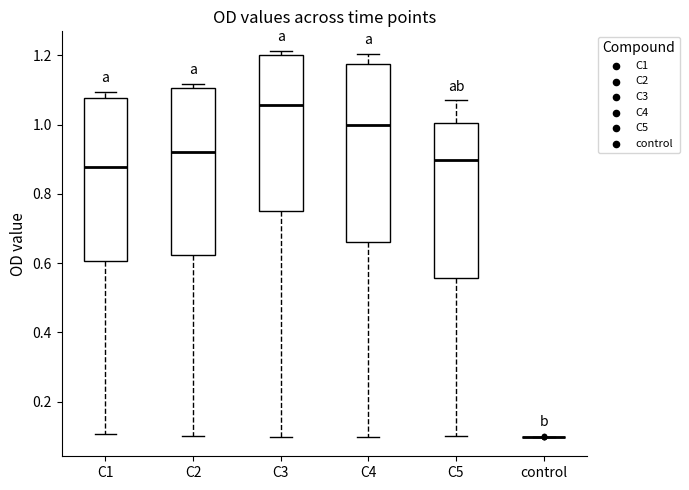

Reading left to right, read every box against the y-axis: the position of its median line, the range the box covers, and the ends of its whiskers. The values are not printed on the chart, so give them approximately, as read against the axis.

C1: median 0.88, box 0.60 to 1.08, whiskers 0.10 to 1.10
C2: median 0.92, box 0.62 to 1.10, whiskers 0.10 to 1.12
C3: median 1.06, box 0.76 to 1.20, whiskers 0.10 to 1.22
C4: median 1.00, box 0.66 to 1.18, whiskers 0.10 to 1.20
C5: median 0.90, box 0.56 to 1.00, whiskers 0.10 to 1.08
control: box collapsed to a line at 0.10, whiskers 0.10 to 0.10